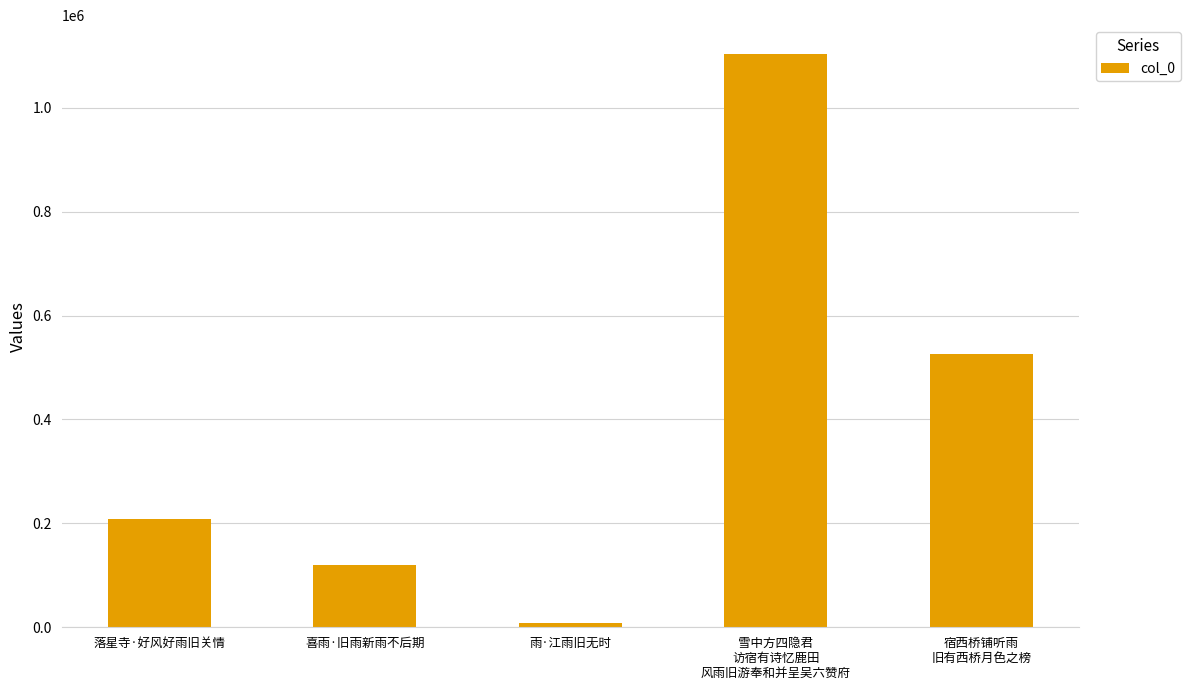

What is the sum of the values at 落星寺·好风好雨旧关情 and 喜雨·旧雨新雨不后期?

327583